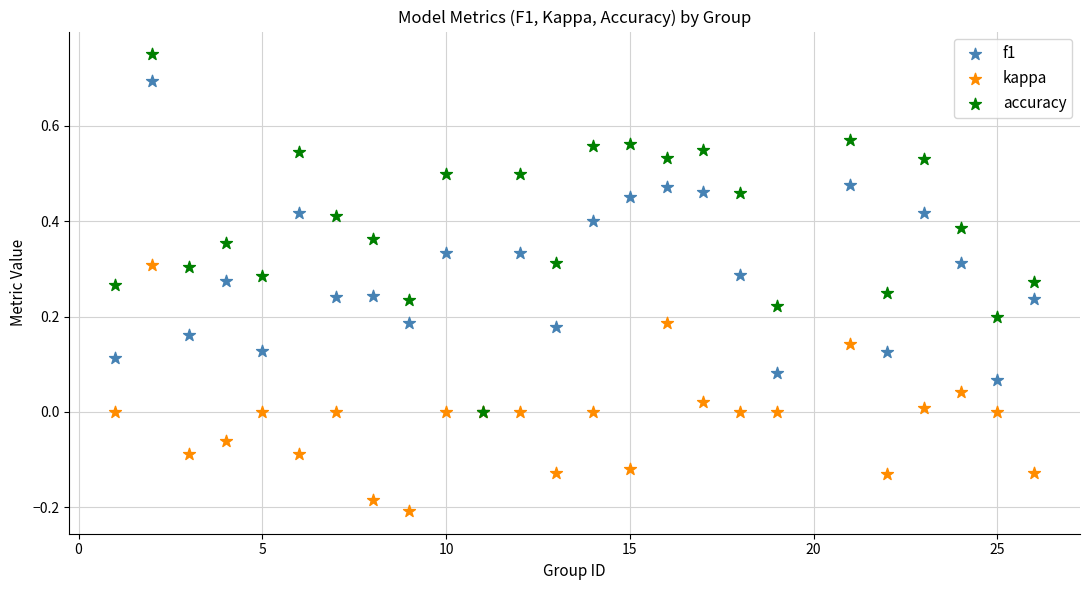

What are all the series names shown in the legend?

f1, kappa, accuracy